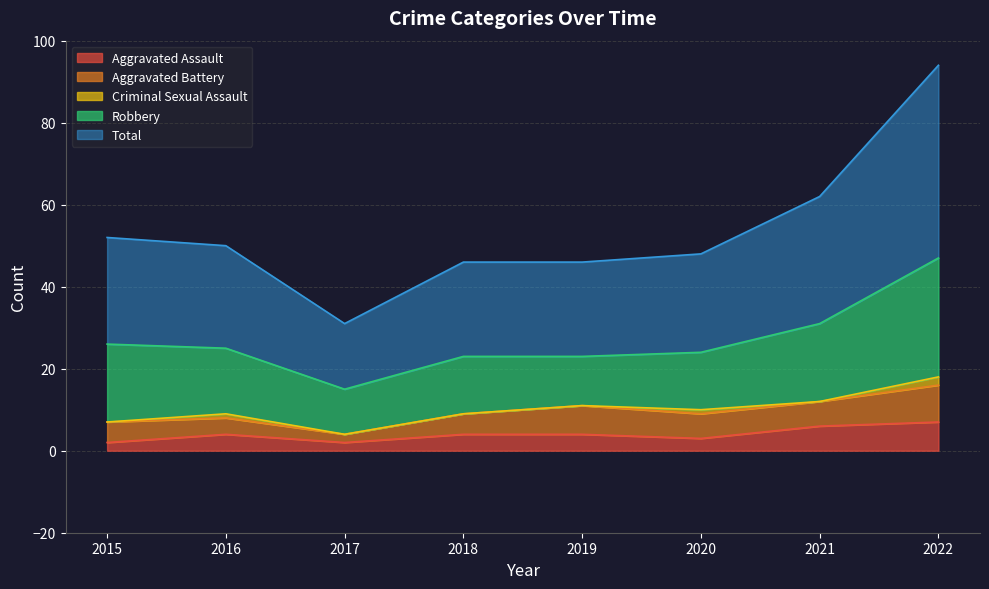

Which series changed the most between 2015 and 2016?

Robbery